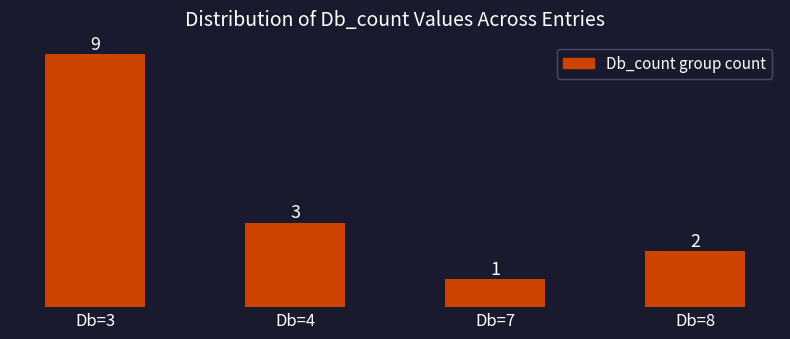

What is the greatest value displayed?

9